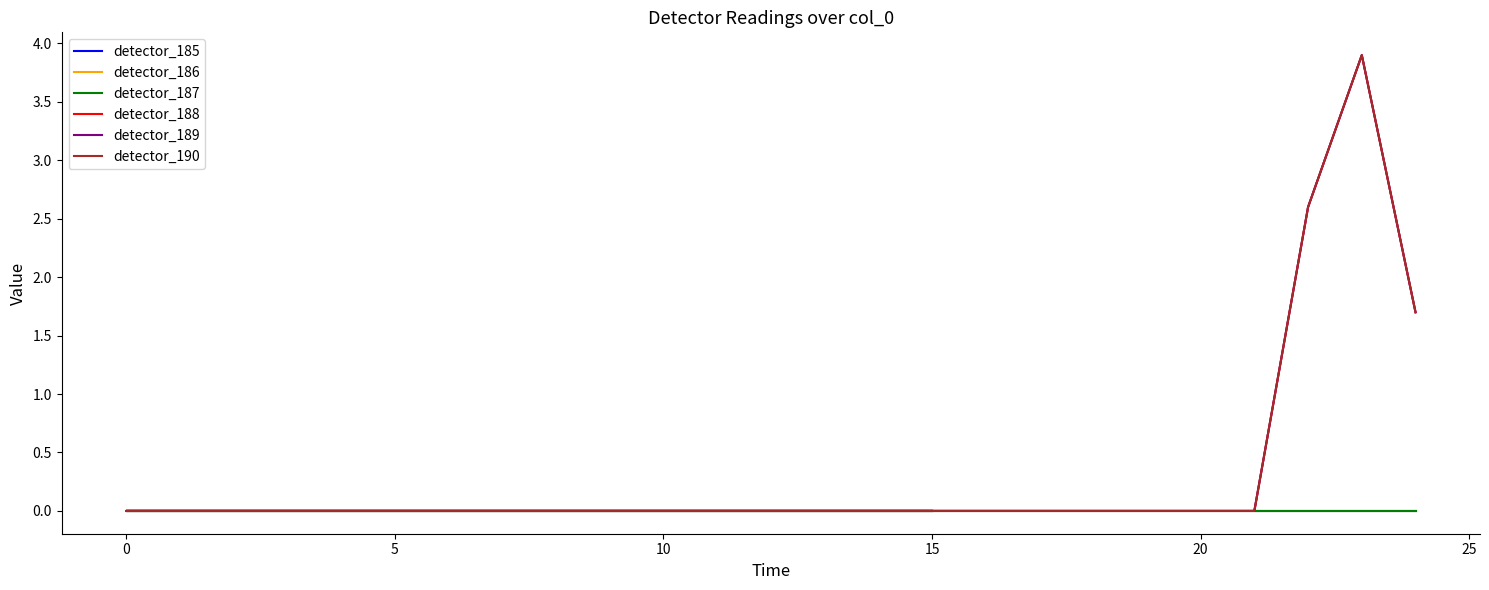

Does the chart display data point markers on the line(s)?

No